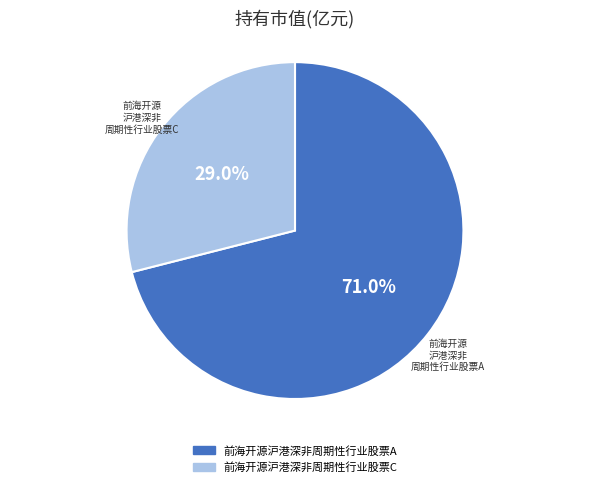

Rank the categories by value from lowest to highest.

前海开源沪港深非周期性行业股票C, 前海开源沪港深非周期性行业股票A